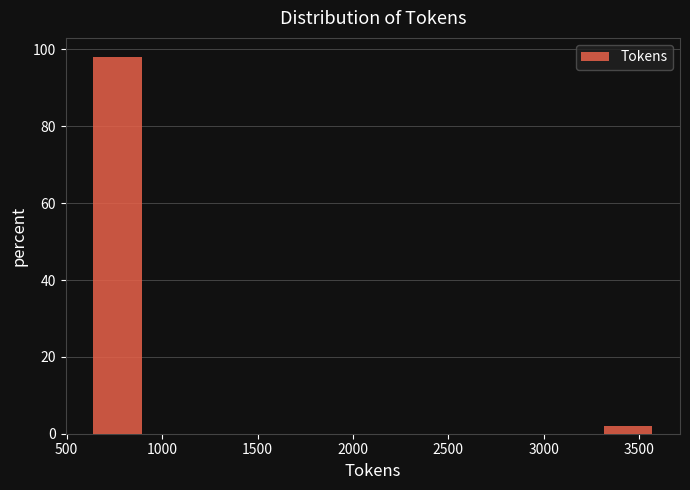

What is the height of the bar covering 600 to 900 on the x-axis? Neither the bar edges nor the heights are printed on the chart, so give them approximately, as read against the axes.

98